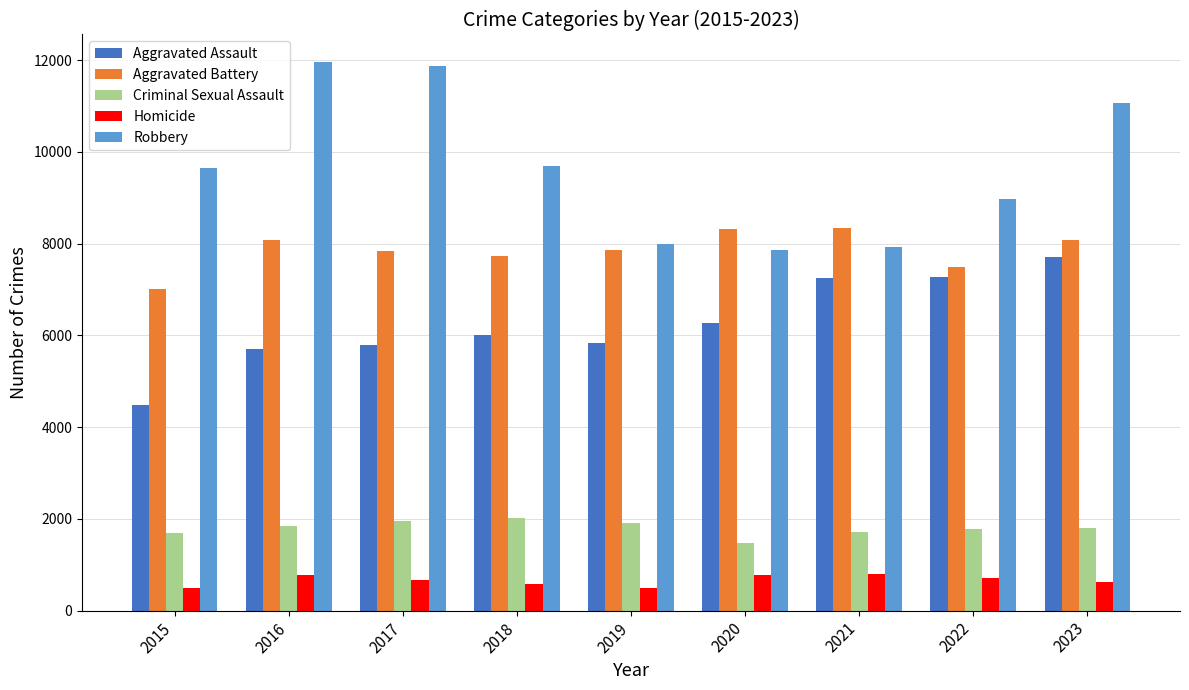

What is the difference between the maximum and minimum values in the Aggravated Battery series?

1328